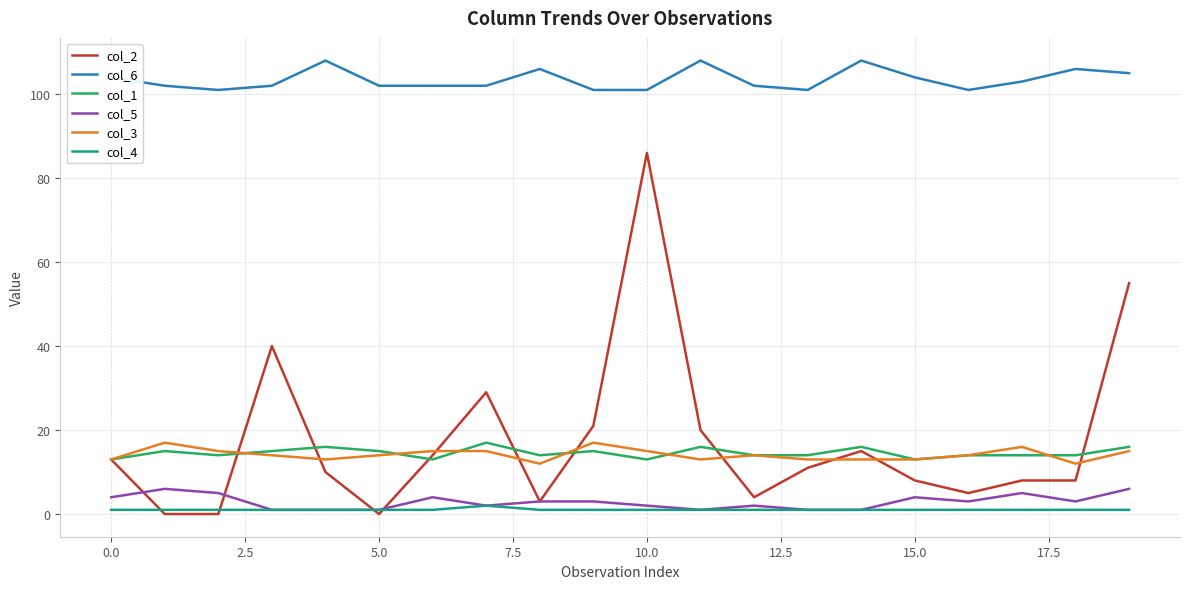

What is the greatest value displayed?

108